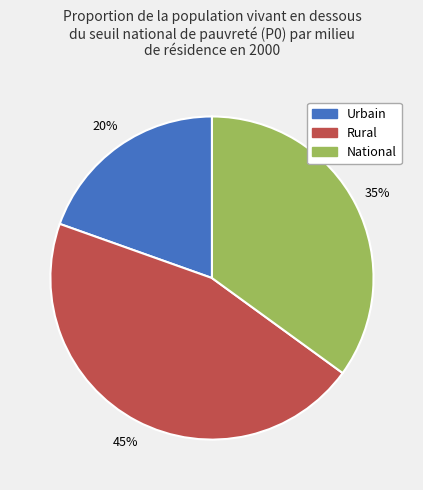

To the nearest percent, what portion does Urbain represent?

20%